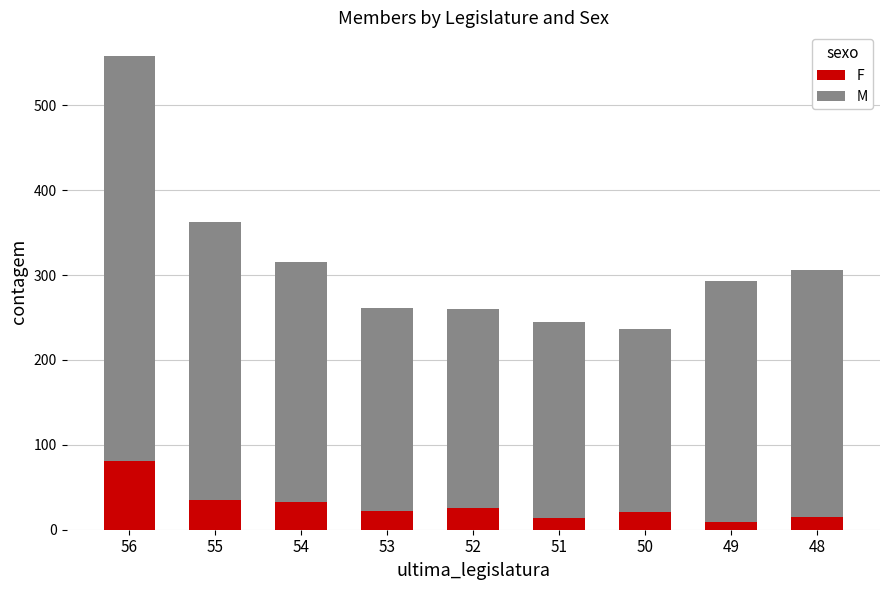

Is it true that F equals 35 at 55?

True